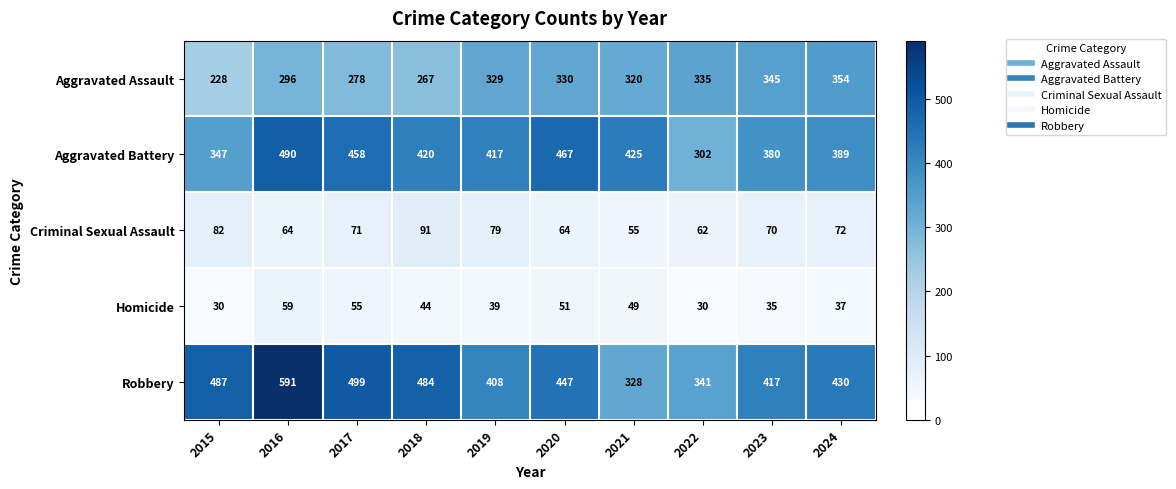

Where is Homicide nearest to the value 44?

2018